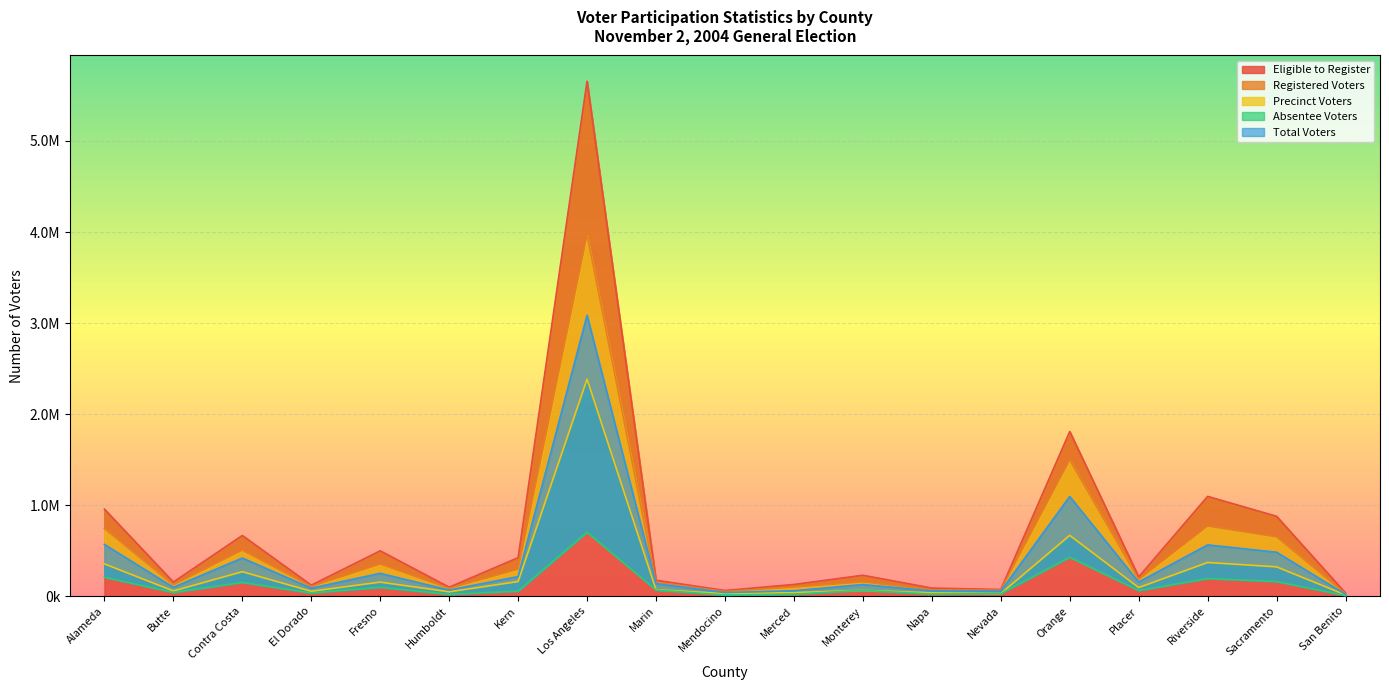

Count the number of categories in the chart.

19